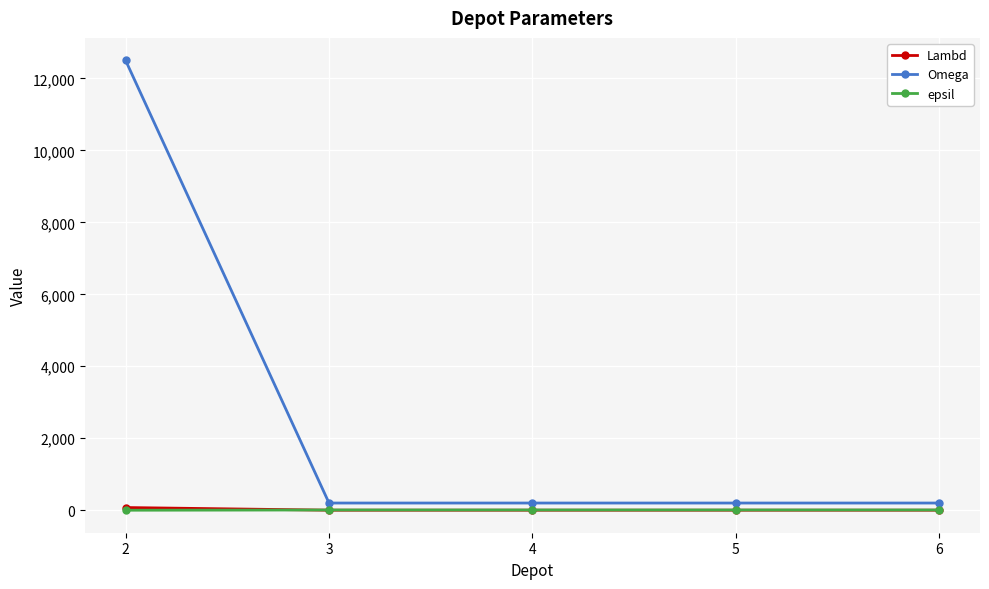

The value of Omega at 2 is 3410. True or false?

False